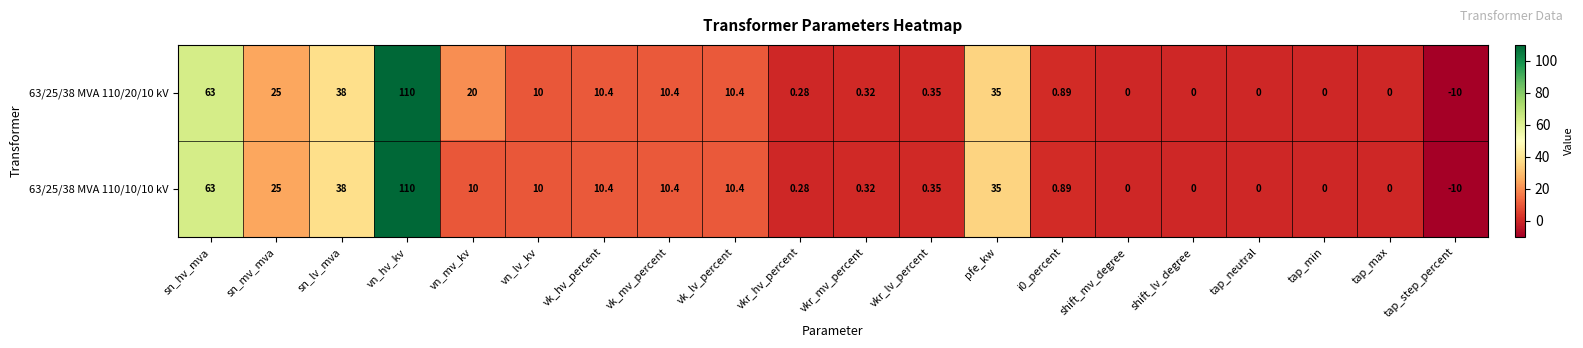

Count the number of categories in the chart.

20